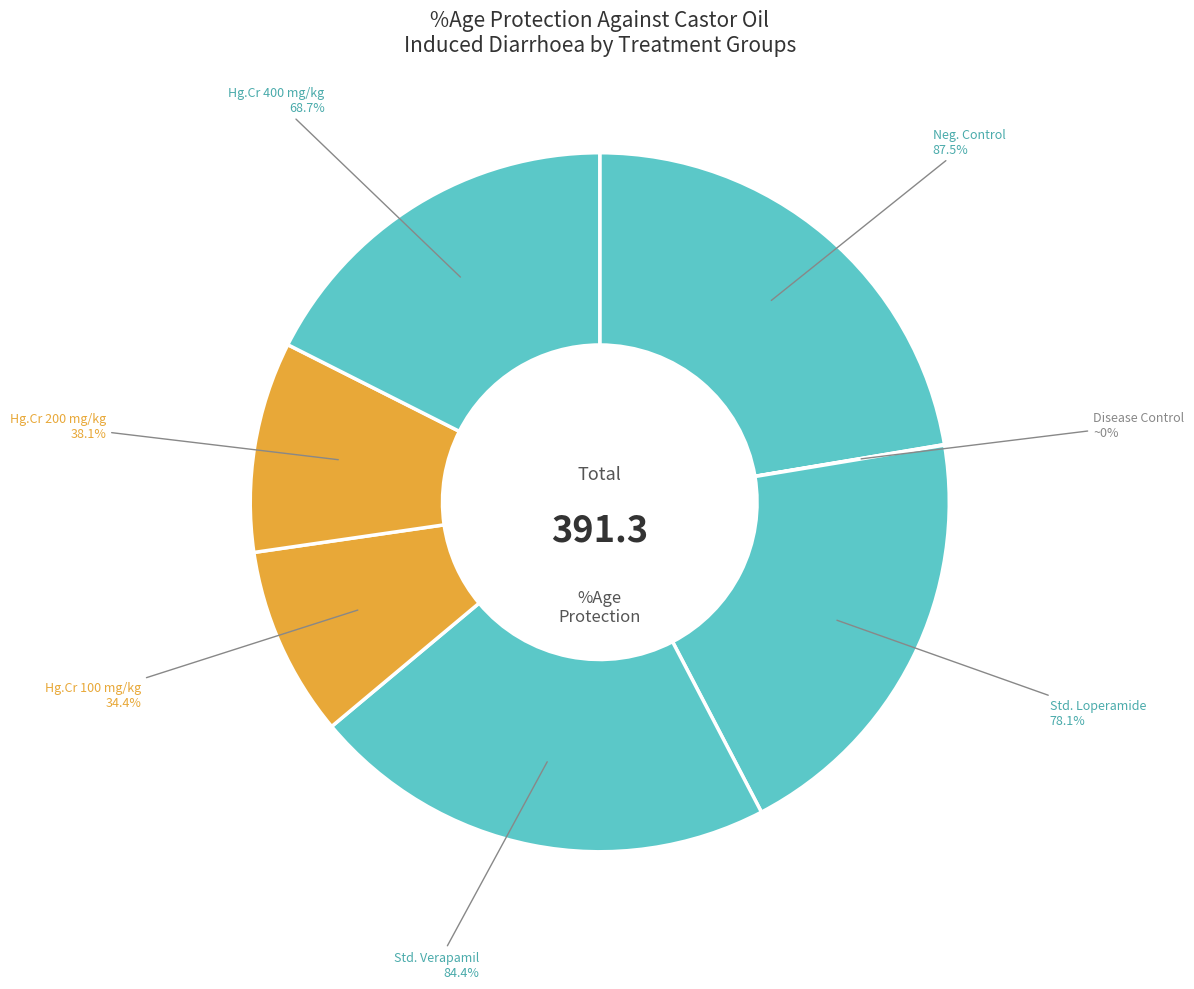

What percentage do Group III
(standard)
Loperamide and Group V
(Treatment)
100 mg/kg together represent?

28.8%